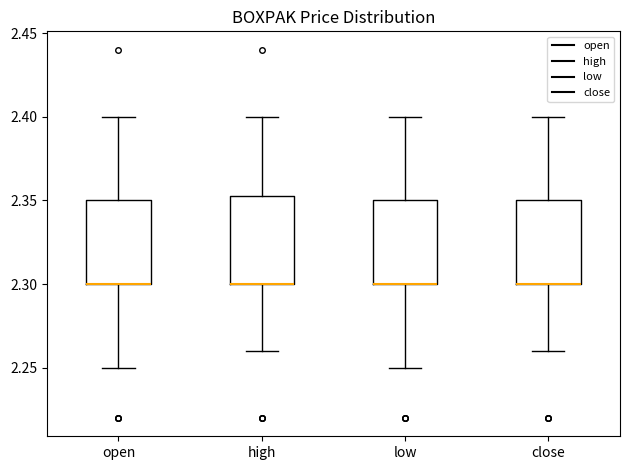

Where is the upper edge of the box for close on the y-axis? The values are not printed on the chart, so give them approximately, as read against the axis.

2.350